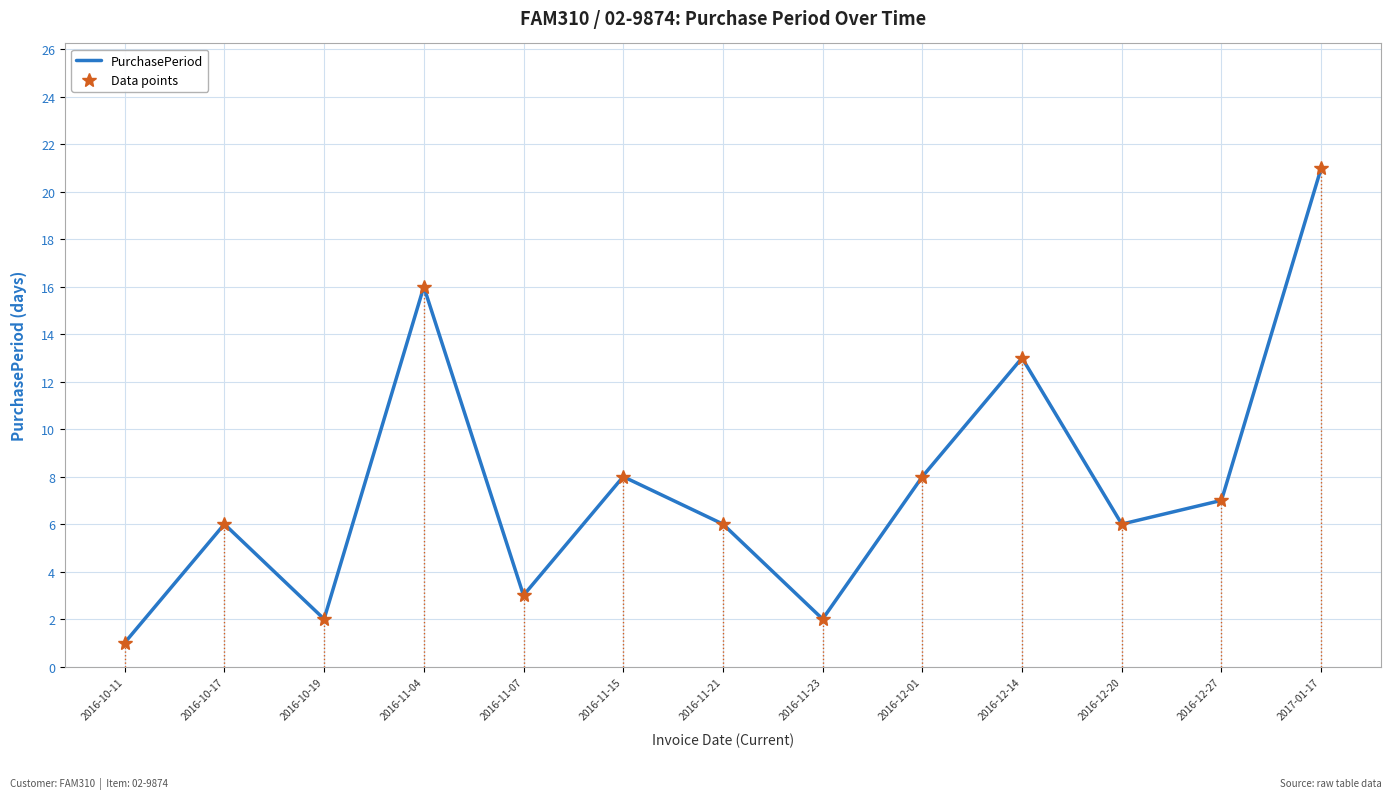

List the labels in order of Data points value, largest first.

2017-01-17, 2016-11-04, 2016-12-14, 2016-11-15, 2016-12-01, 2016-12-27, 2016-10-17, 2016-11-21, 2016-12-20, 2016-11-07, 2016-10-19, 2016-11-23, 2016-10-11